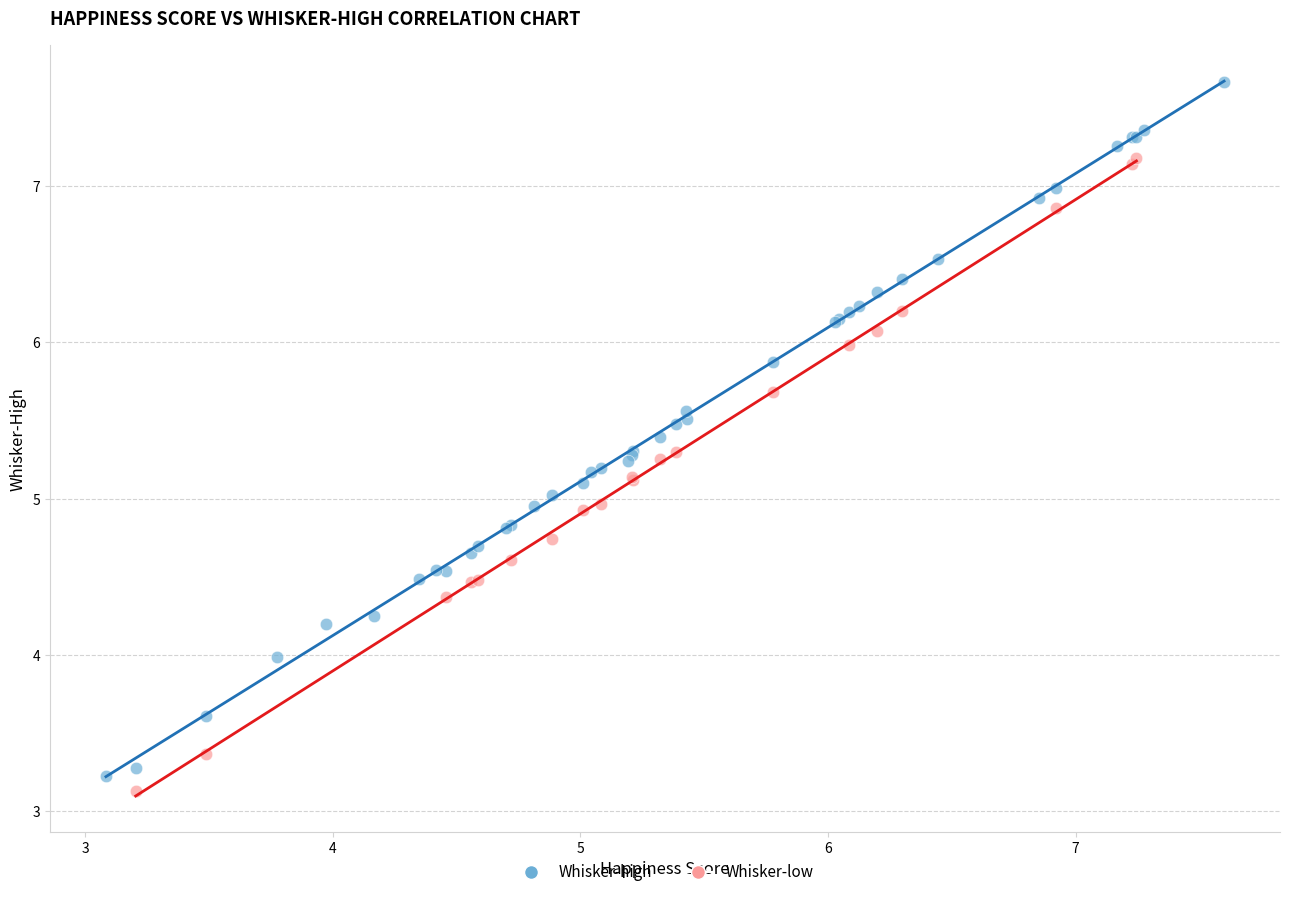

Which series reaches the maximum Y coordinate?

Whisker-high